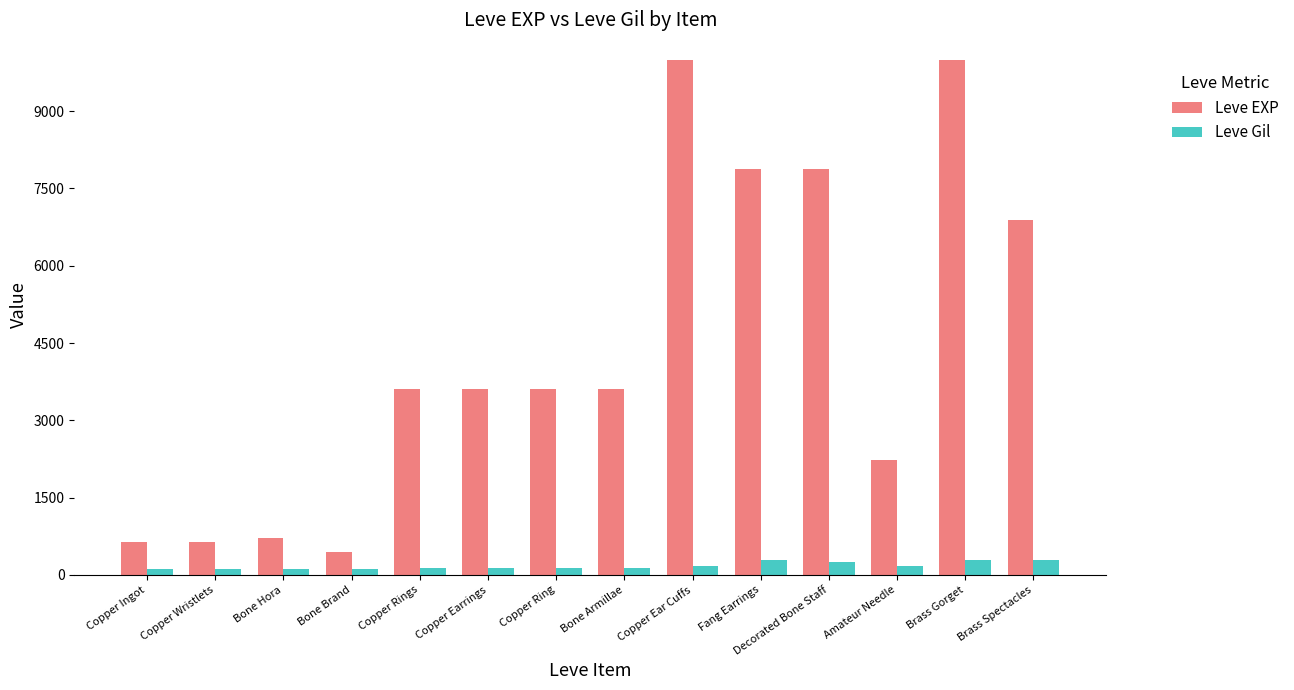

What position from the right is Copper Earrings?

9